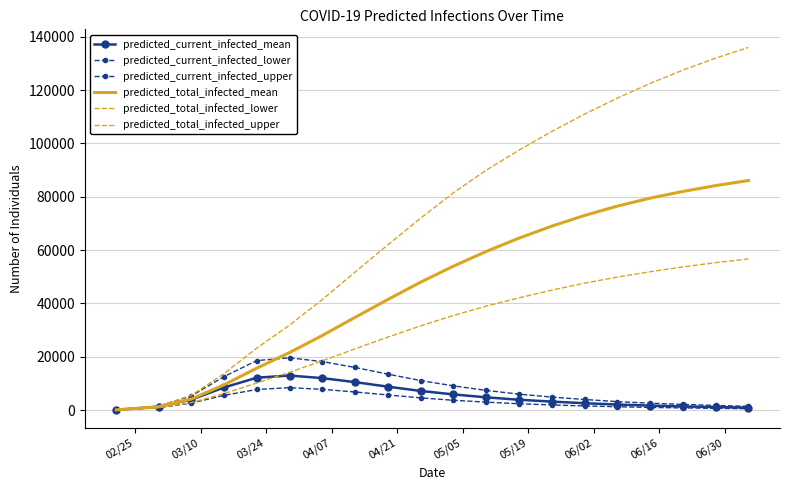

True or false: predicted_total_infected_upper and predicted_total_infected_lower intersect in this chart.

False